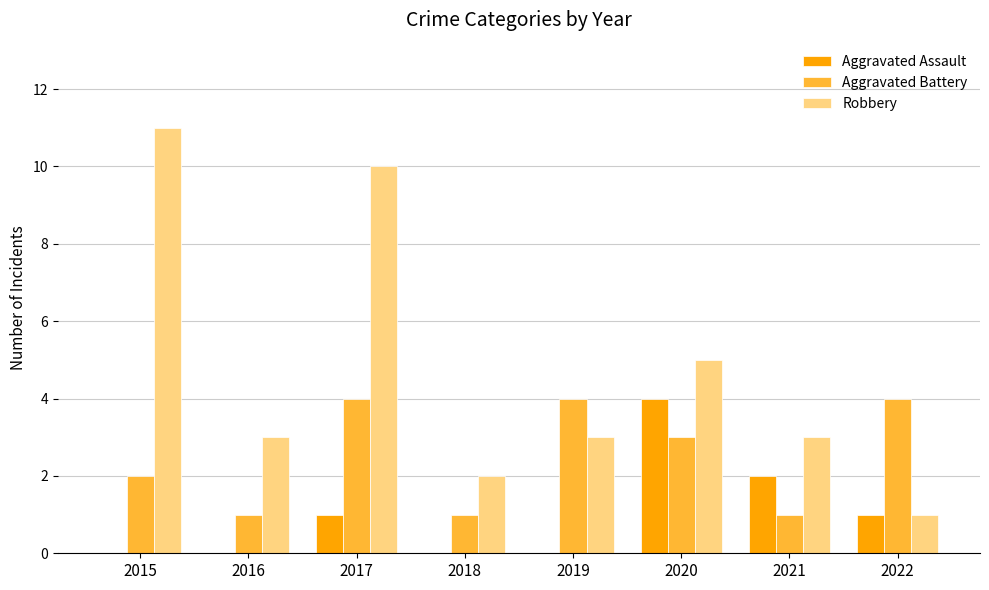

What is the greatest value displayed?

11